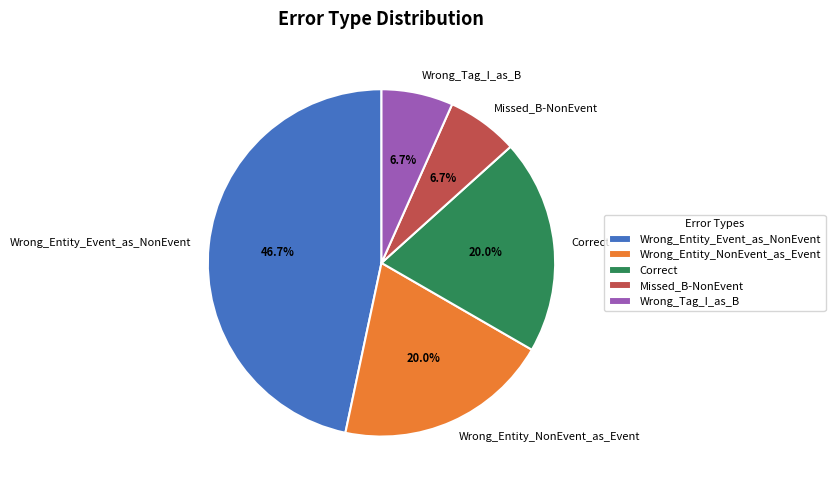

To the nearest percent, what is the combined percentage of Missed_B-NonEvent and Wrong_Entity_Event_as_NonEvent?

53%